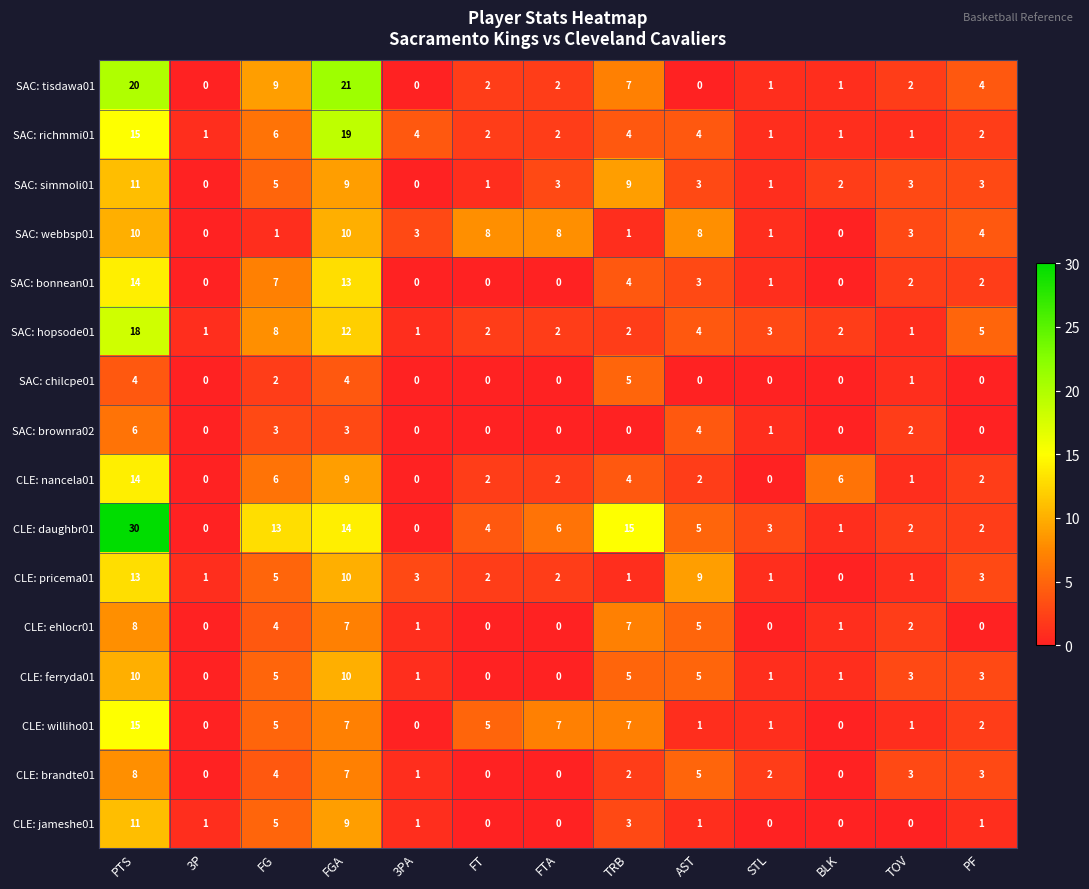

What is the sum of the SAC: bonnean01 values at TOV and TRB?

6